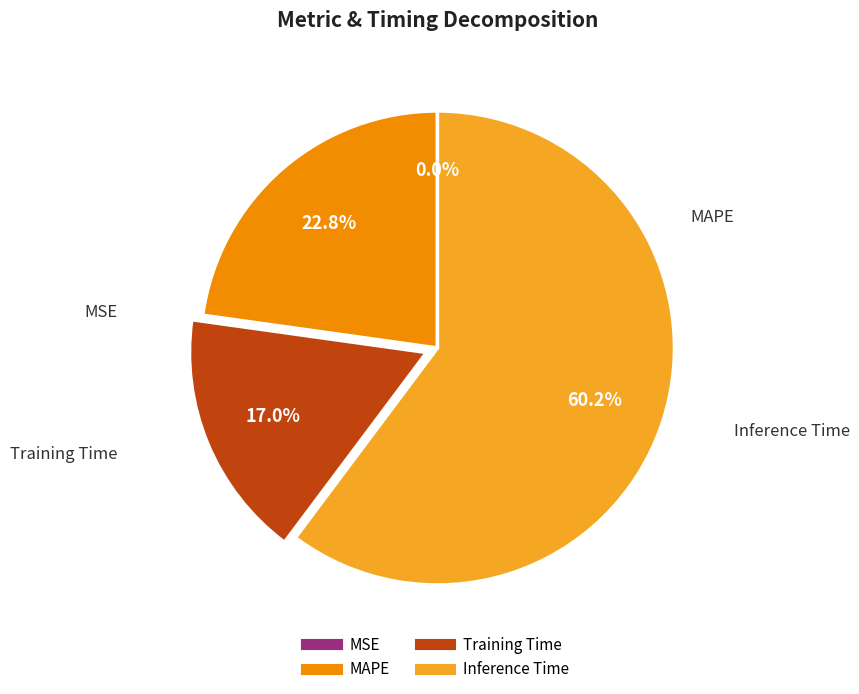

To the nearest percent, what portion does Training Time represent?

17%